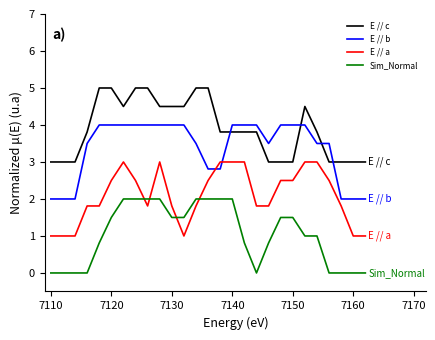

What are all the series names shown in the legend?

E // c, E // b, E // a, Sim_Normal